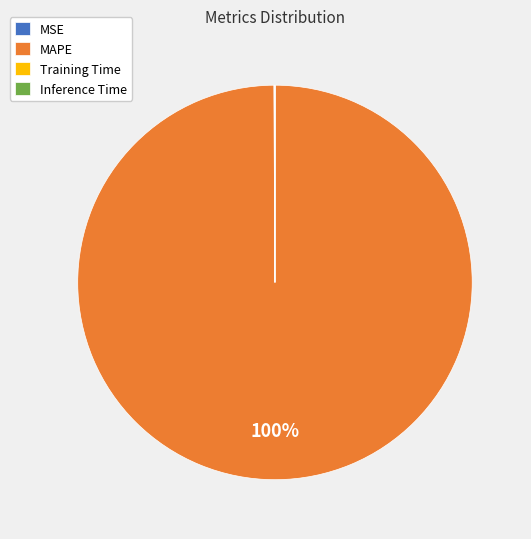

Does MAPE account for over 50% of the chart?

Yes